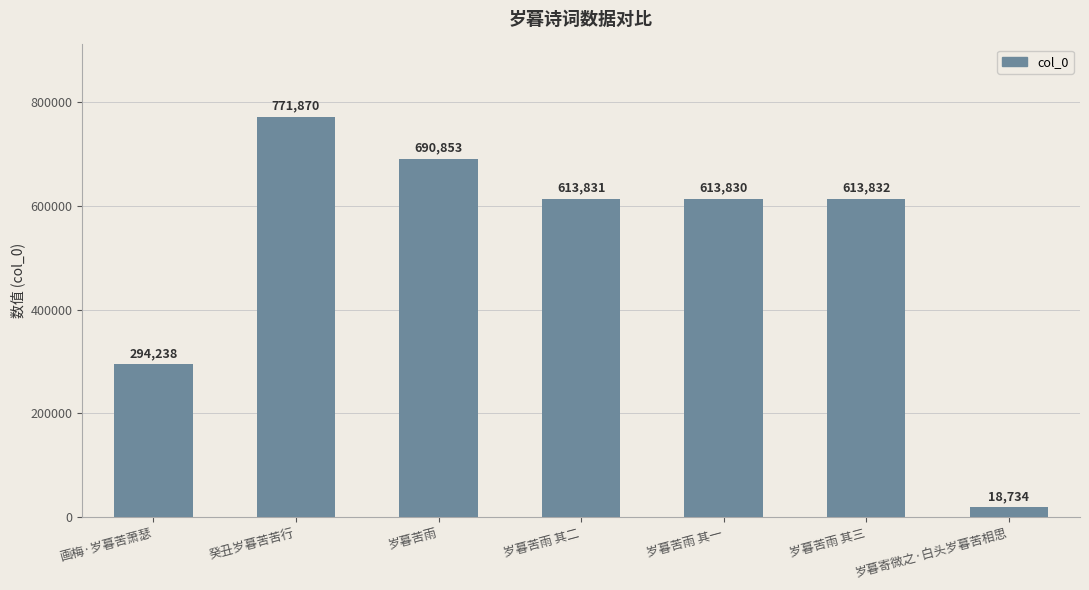

At which label is the value closest to 395302?

画梅·岁暮苦萧瑟